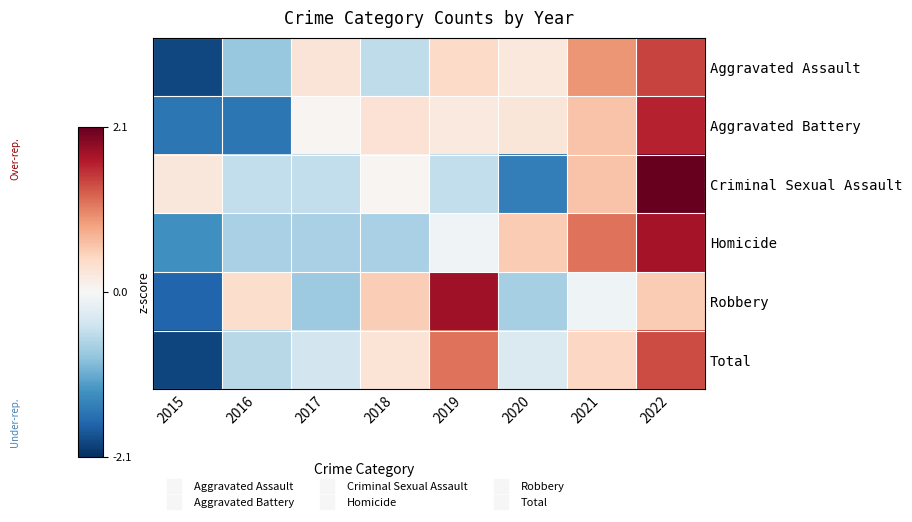

How many categories are shown in the chart?

8